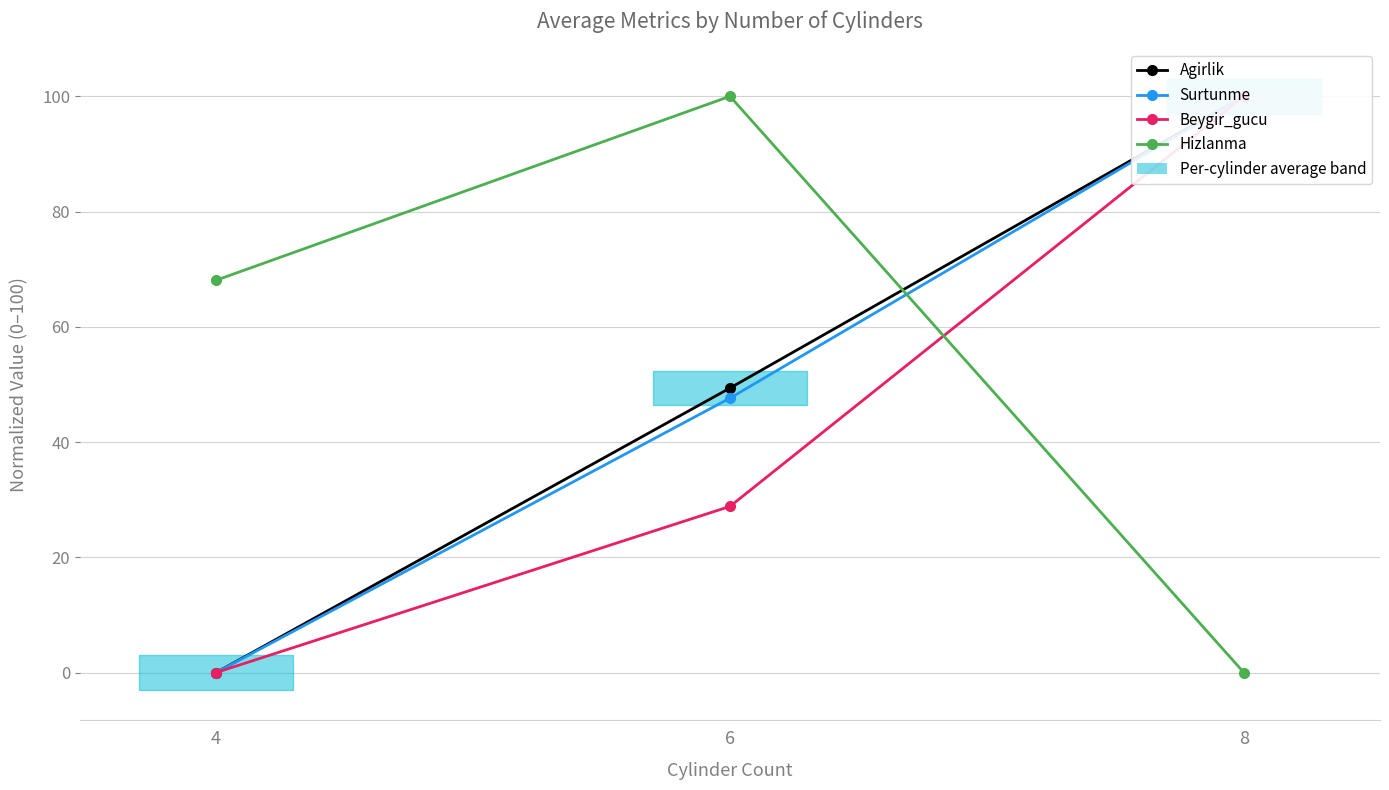

How many data points does each series have?

3